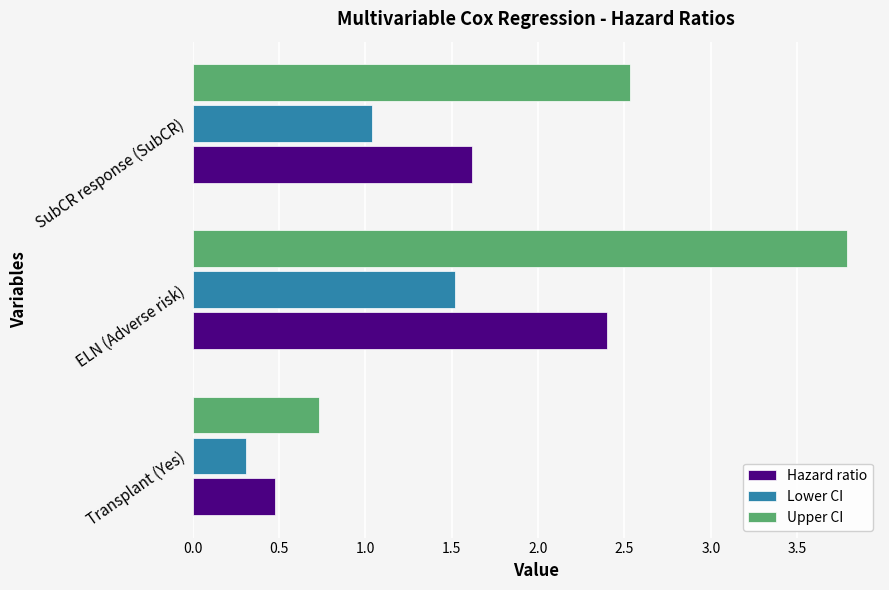

At how many categories does at least one series exceed 2?

2